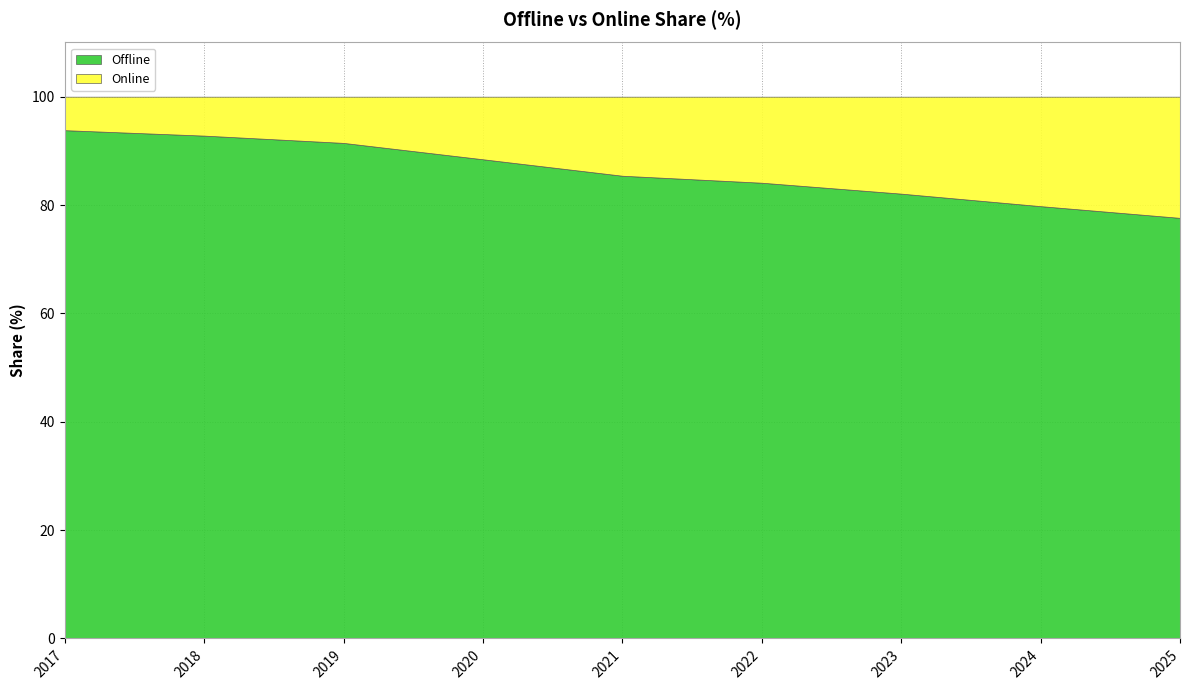

Reading right to left, list all the values displayed in this chart.

Offline: 77.6	79.8	82.1	84.1	85.4	88.4	91.5	92.8	93.8
Online: 22.4	20.2	17.9	15.9	14.6	11.6	8.5	7.2	6.2